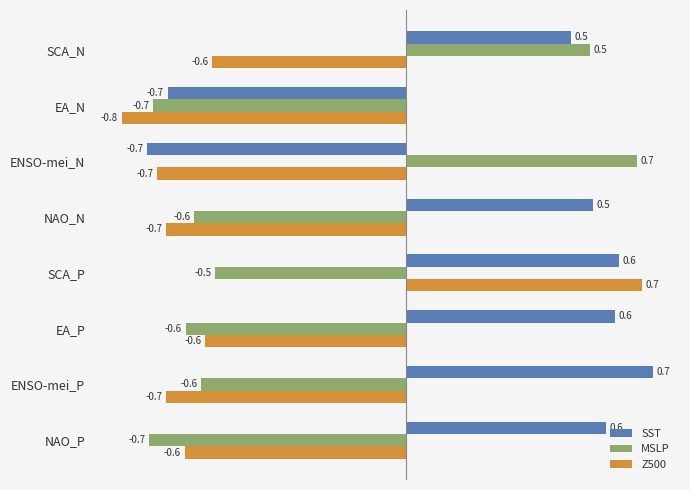

True or false: Z500 has a value of -0.7 at NAO_N.

True